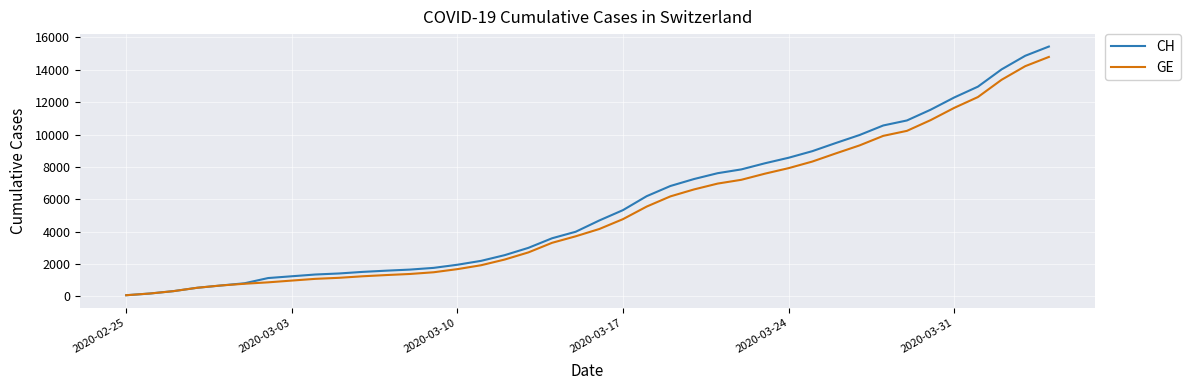

Which series has the largest range (max minus min)?

CH